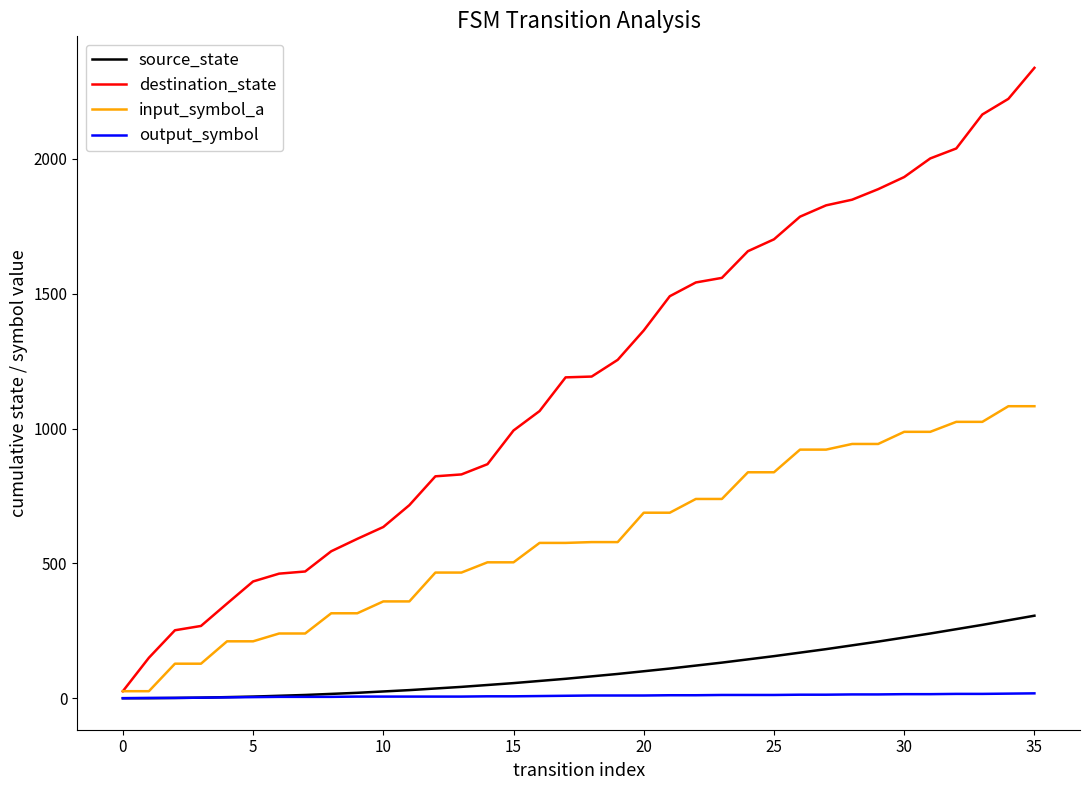

What is the average value of the destination_state series?

1180